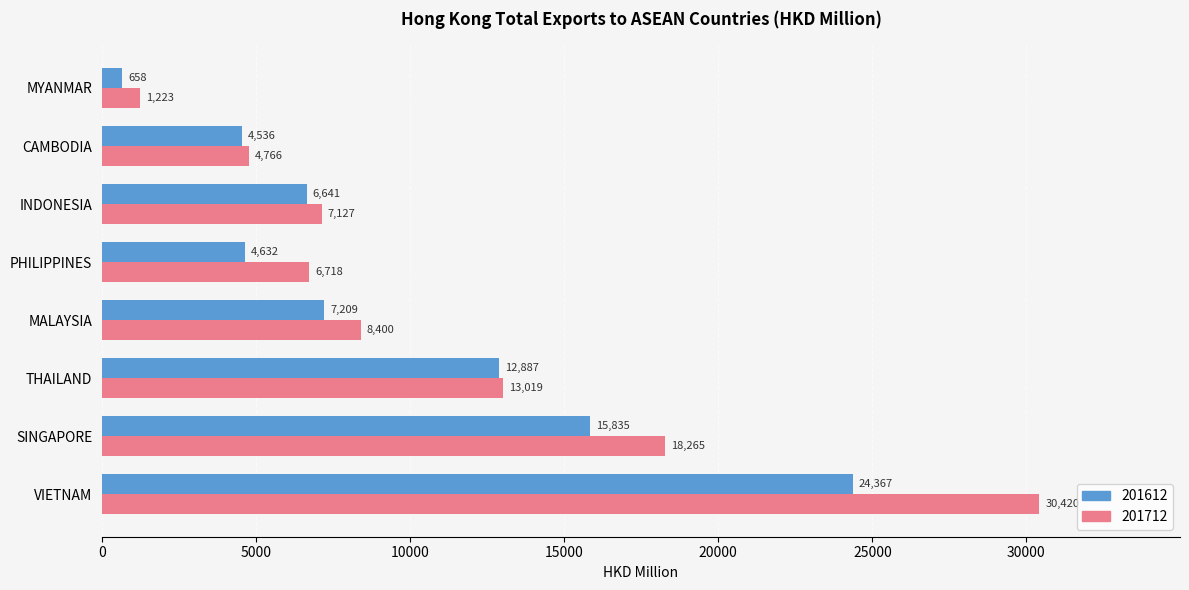

What is the difference between the maximum and second lowest values in the 201612 series?

19830.7